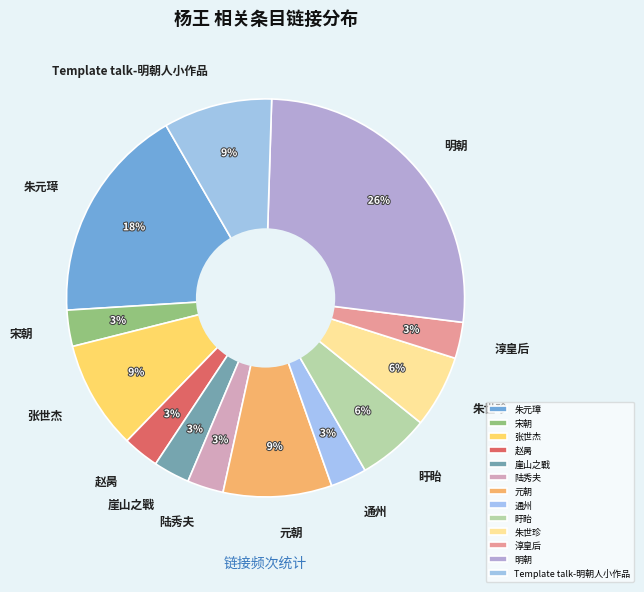

What is the ratio of the value at 朱元璋 to the value at 陆秀夫?

6.0